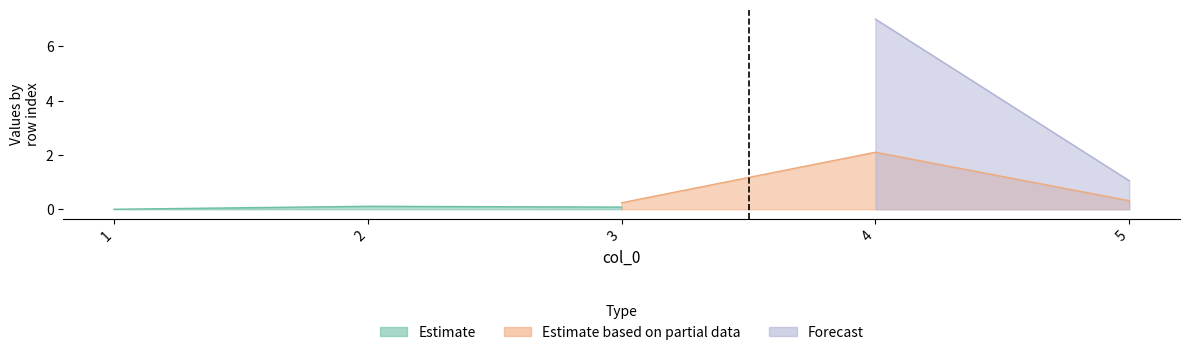

Between 2 and 5, which is larger?

2